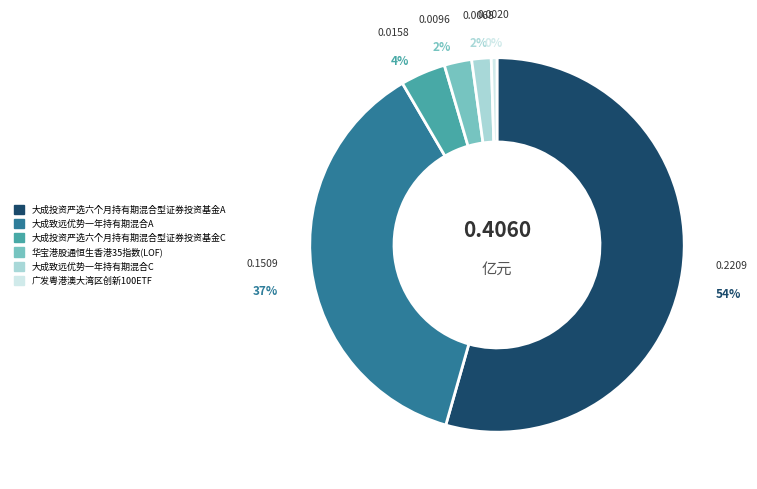

Do 华宝港股通恒生香港35指数(LOF) and 大成致远优势一年持有期混合A together represent more than half of the pie?

No